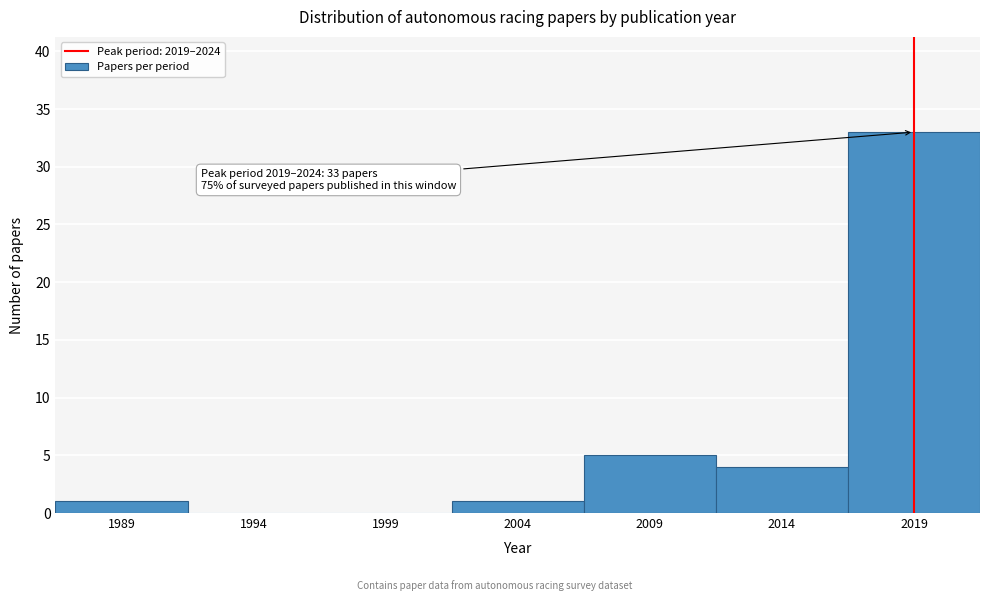

Reading right to left, list all the values displayed in this chart.

2019=33	2014=4	2009=5	2004=1	1999=0	1994=0	1989=1